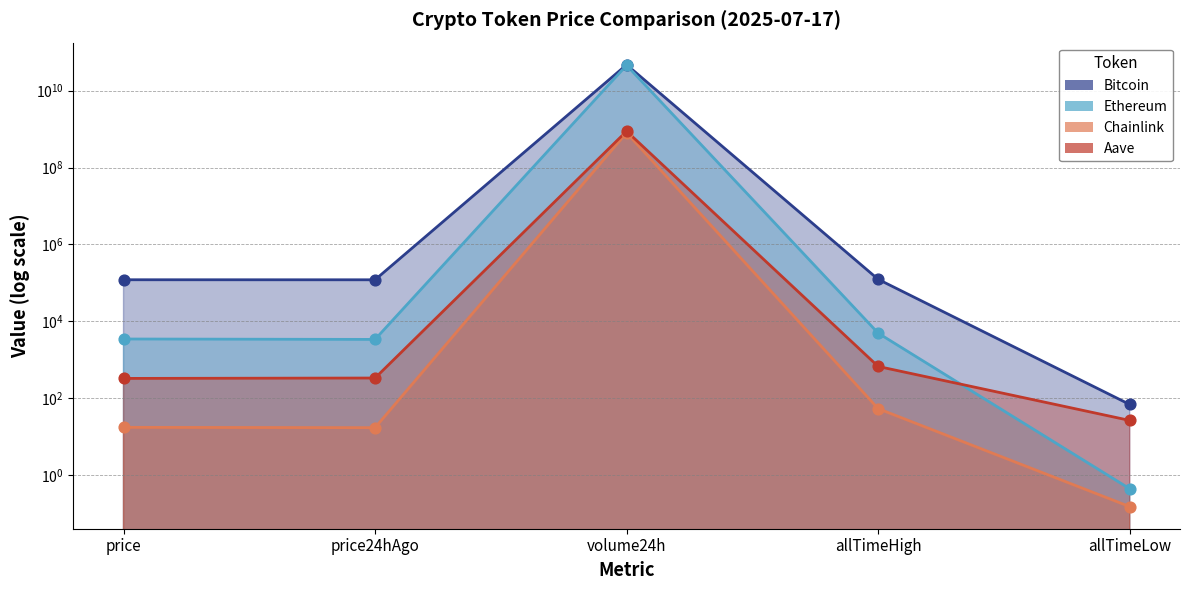

What are all the series names shown in the legend?

Bitcoin, Ethereum, Chainlink, Aave